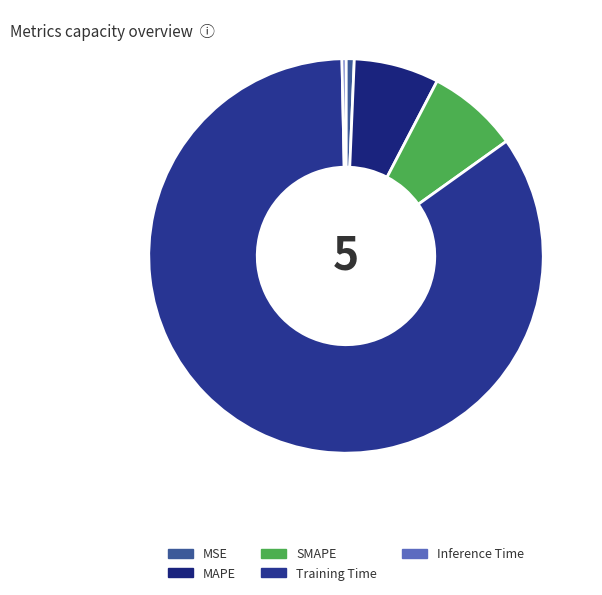

Is MAPE the majority of the pie?

No